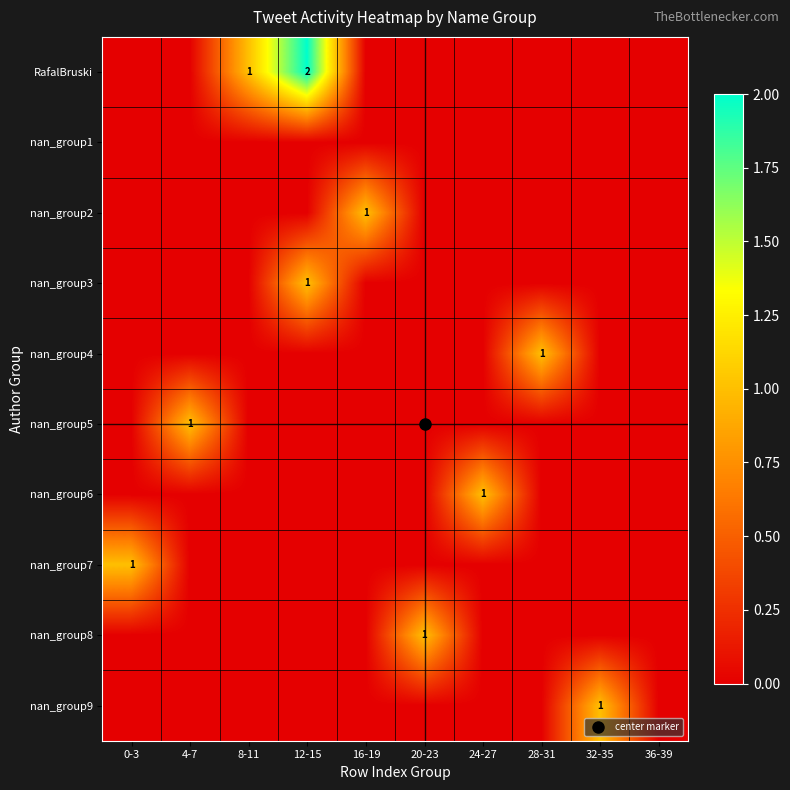

What is the sum of all nan_group9 values?

1